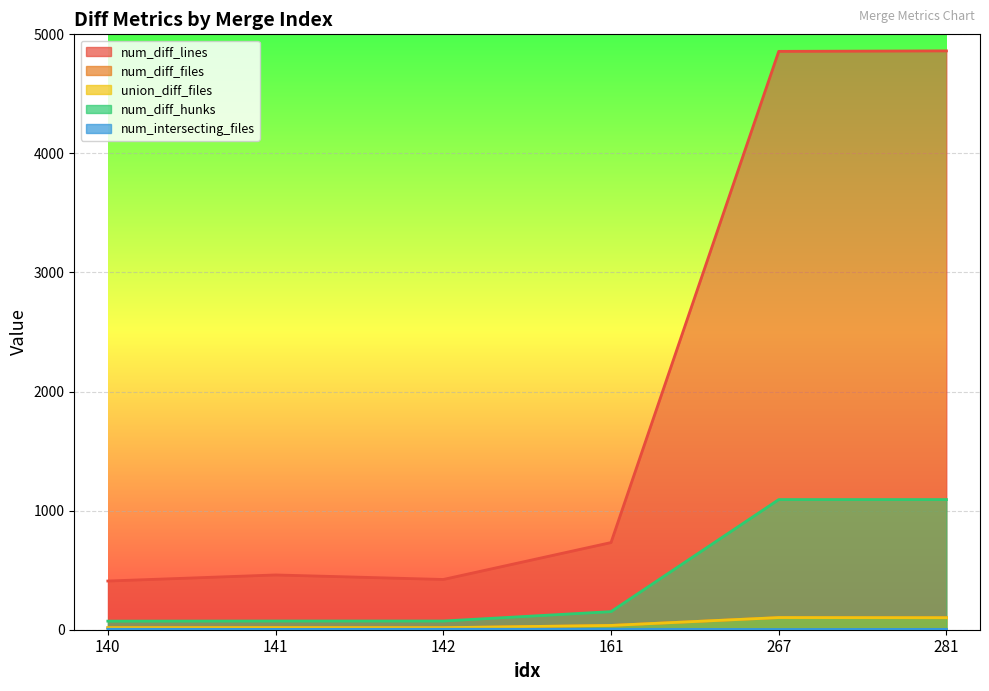

Rank the series by their maximum value, from lowest to highest.

num_intersecting_files, num_diff_files, union_diff_files, num_diff_hunks, num_diff_lines